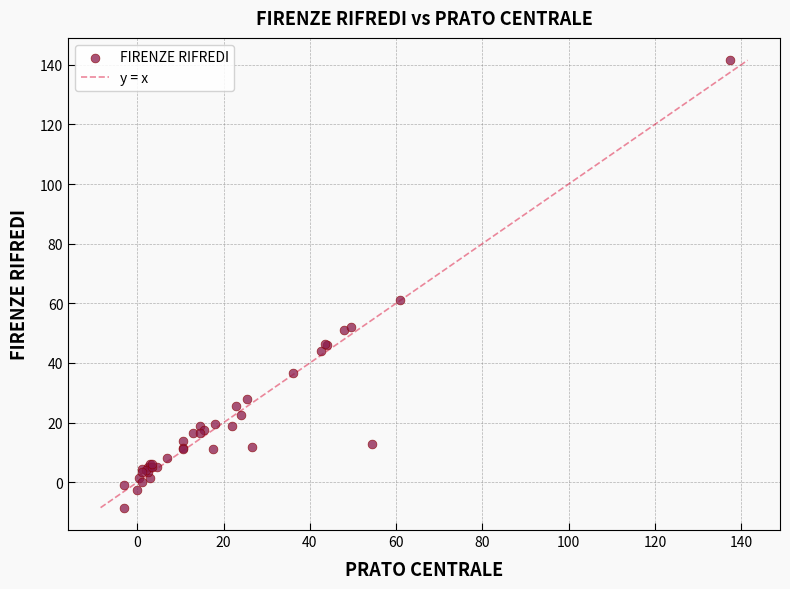

What Y value in the scatter plot is closest to 66?

61.0